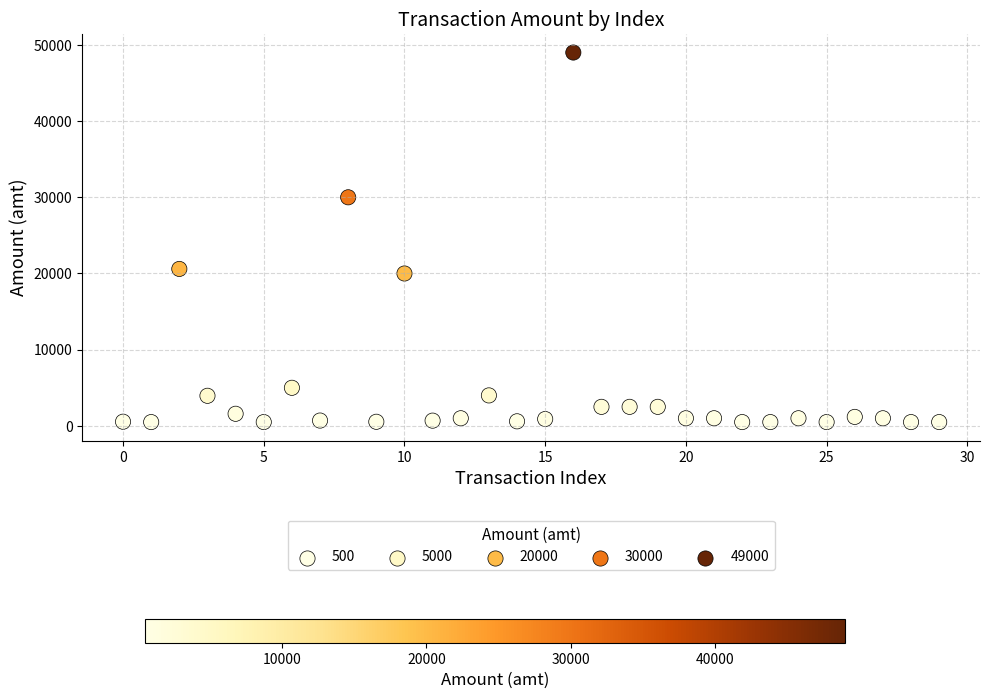

What Y value in the scatter plot is closest to 24749?

20600.0